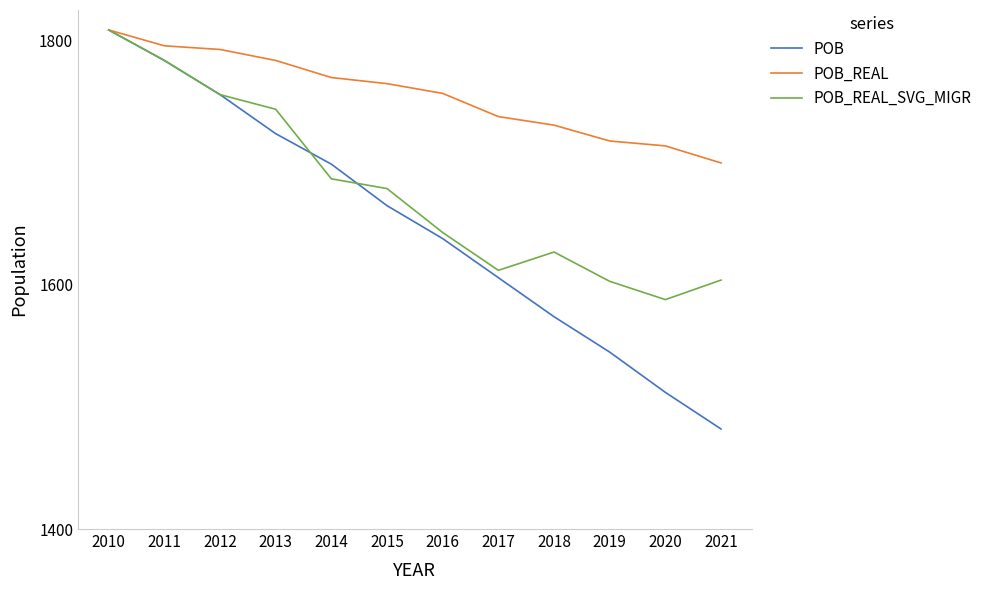

At which label does POB_REAL reach its peak?

2010